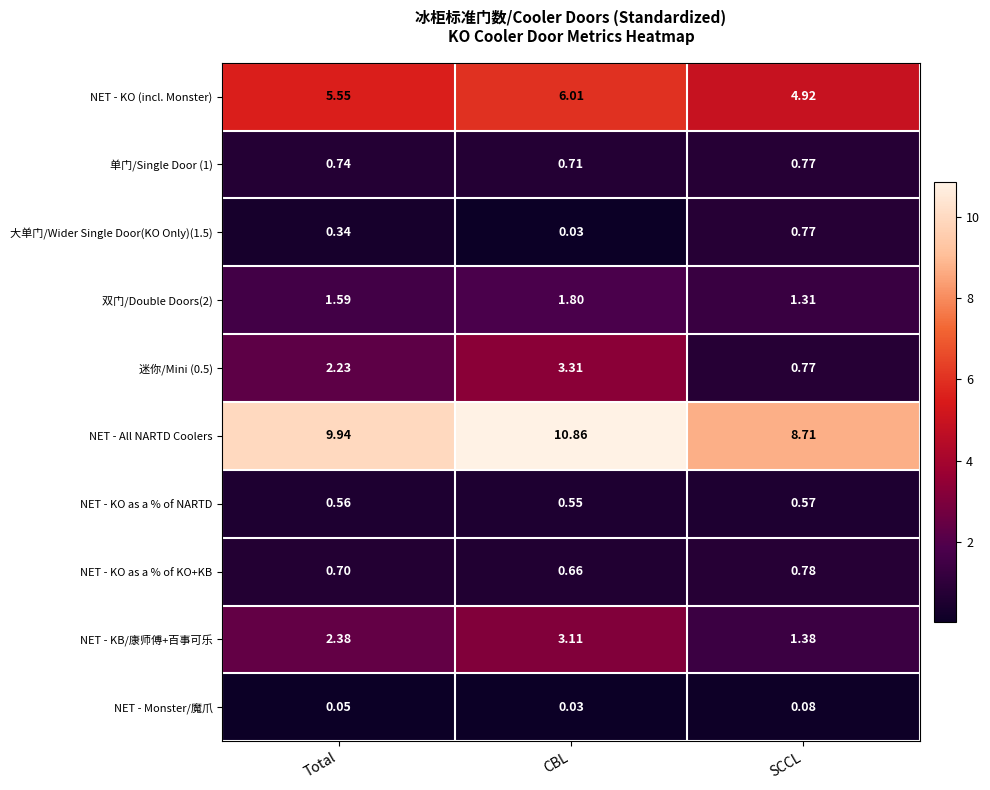

What is the total value across all series at Total?

24.1